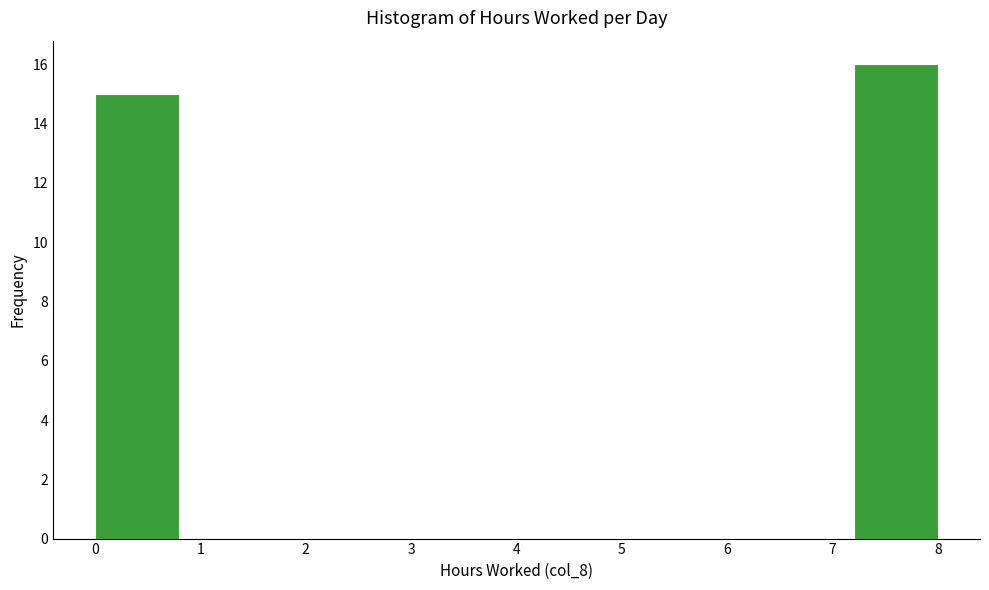

Reading left to right, list every bar in this chart as the range it spans on the x-axis followed by its height. The values are not printed on the chart, so give them approximately, as read against the axis.

0.0 to 0.8: 15
0.8 to 1.6: 0
1.6 to 2.4: 0
2.4 to 3.2: 0
3.2 to 4.0: 0
4.0 to 4.8: 0
4.8 to 5.6: 0
5.6 to 6.4: 0
6.4 to 7.2: 0
7.2 to 8.0: 16